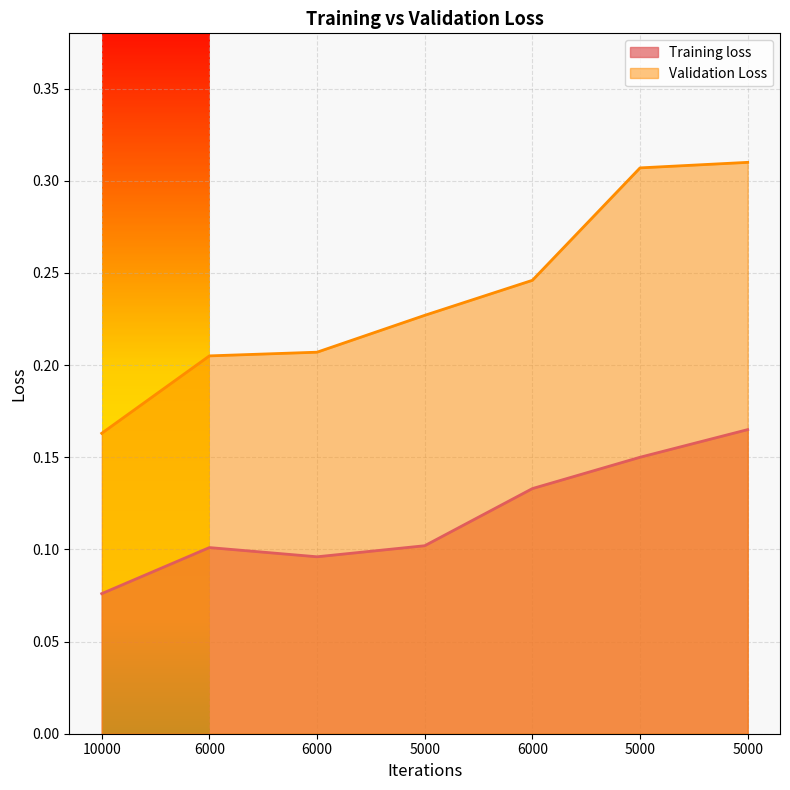

True or false: Validation Loss has a value of 0.1 at 5000.

False